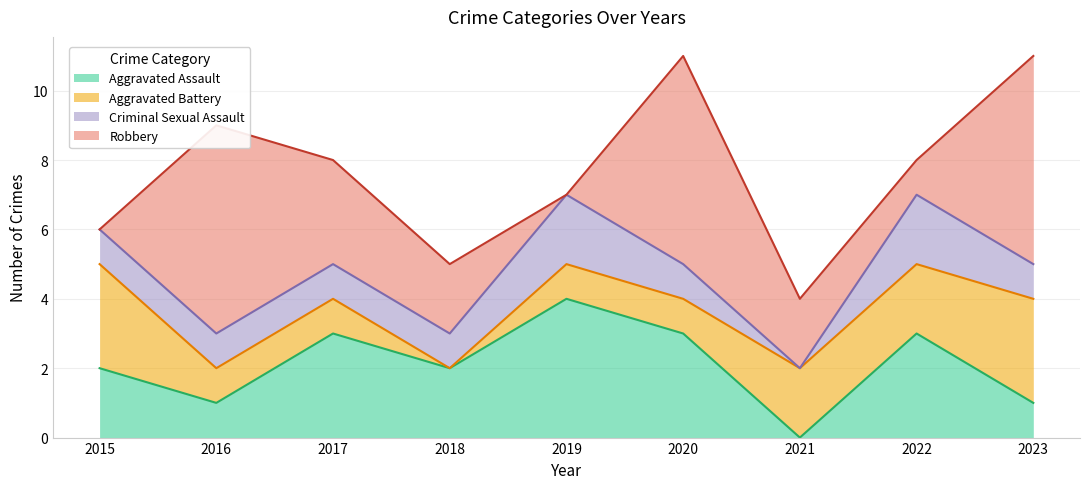

What is the difference between the maximum and minimum values in the Criminal Sexual Assault series?

2